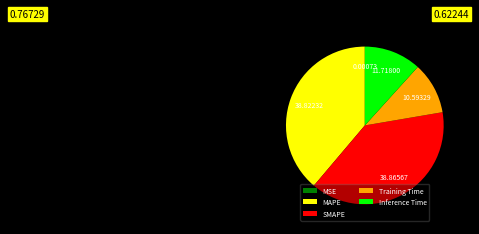

Is there a majority slice in this chart?

No